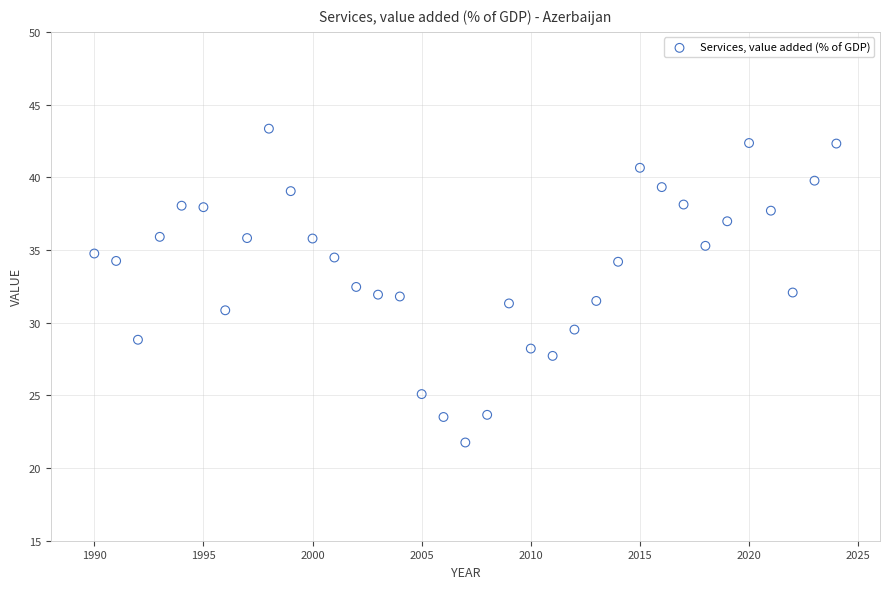

What is the range of X values (max minus min)?

34.0